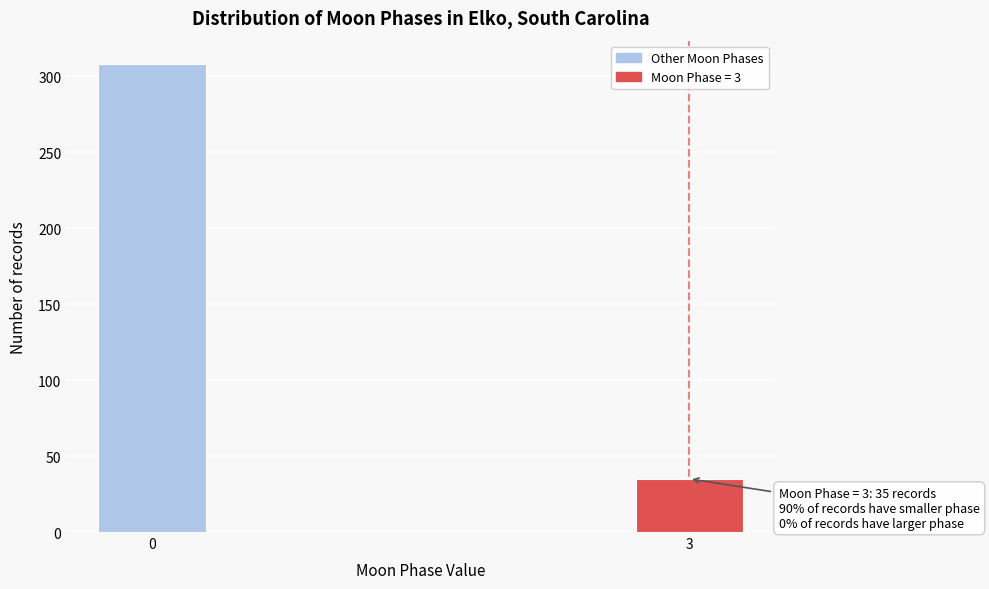

Reading left to right, transcribe all the data shown in this chart.

0=308	3=35